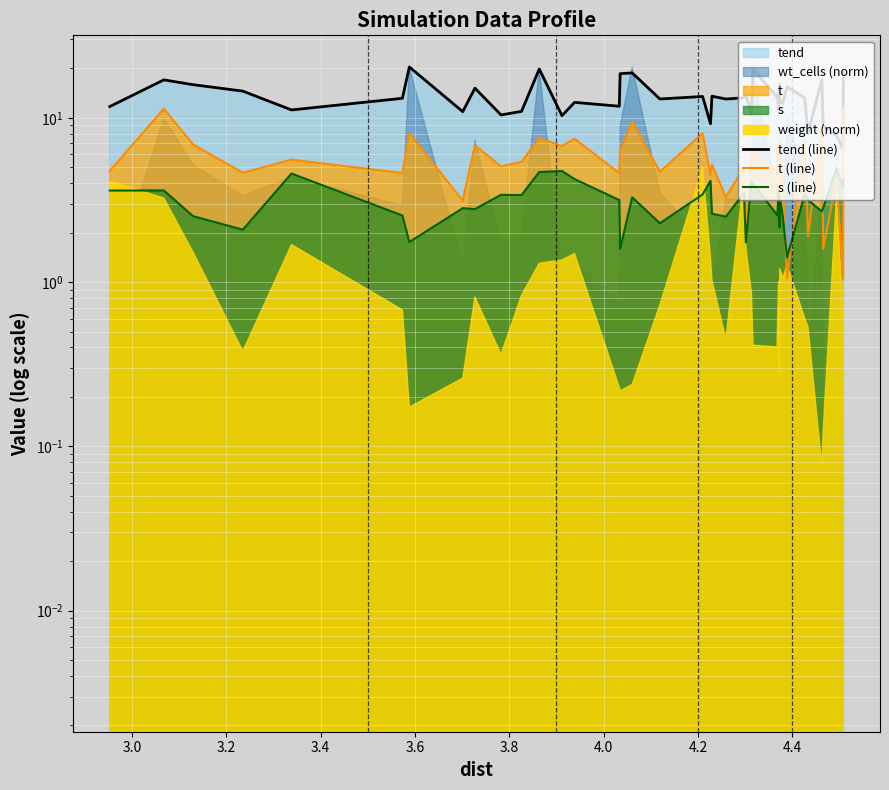

Reading right to left, extract all data points from this chart.

tend (line): 18.8	6.5	7.8	8.9	17.1	8.1	13.2	15.5	12.4	12.4	16.1	11.2	13.8	13.4	19.8	10.4	13.8	13.2	13.0	13.5	9.2	13.5	13.0	18.8	18.6	11.8	12.4	10.3	19.8	10.9	10.4	15.1	10.9	20.4	13.1	11.2	14.5	15.9	17.0	11.7
t (line): 11.5	1.0	4.2	1.6	8.9	1.9	7.9	1.1	4.1	7.2	5.9	5.3	6.7	4.7	6.0	6.2	2.2	5.0	3.3	5.2	4.5	8.0	4.7	9.5	6.3	4.6	7.5	6.7	7.5	5.4	5.1	6.8	3.1	8.0	4.6	5.6	4.6	6.9	11.4	4.7
s (line): 4.2	3.7	5.0	2.8	2.7	3.2	3.4	1.4	2.5	3.3	2.2	3.5	2.5	2.6	4.0	4.1	1.7	3.5	2.5	2.6	4.1	3.4	2.3	3.3	1.6	3.2	4.2	4.7	4.7	3.4	3.4	2.8	2.8	1.8	2.5	4.6	2.1	2.5	3.6	3.6